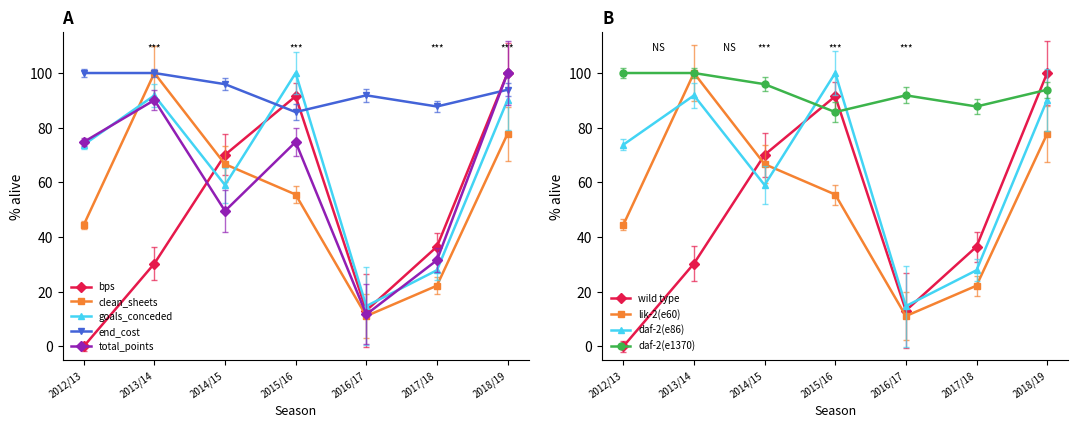

At which label does bps first exceed 36?

2014/15